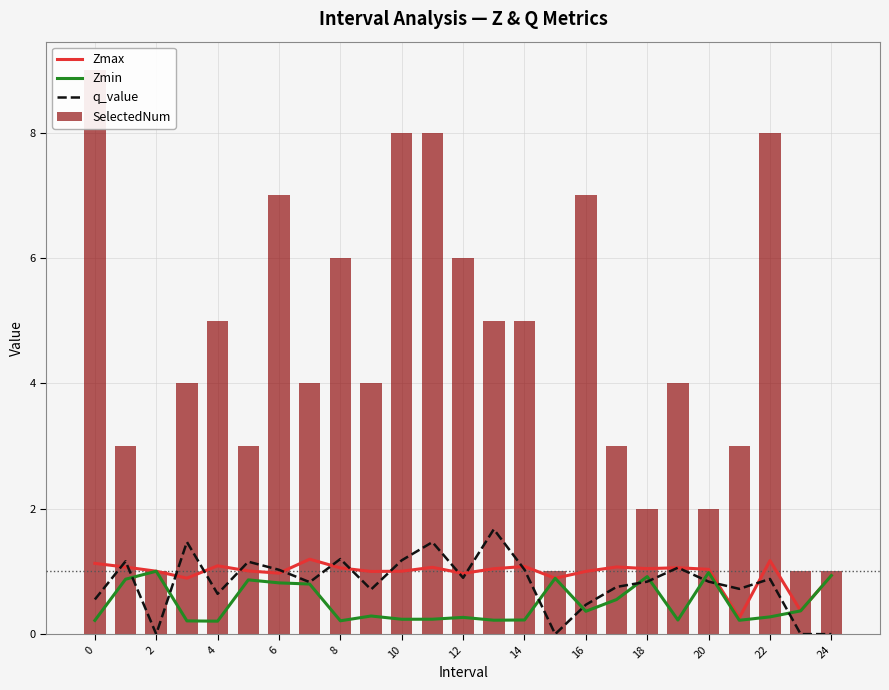

Reading left to right, list all the values displayed in this chart.

Zmax: 1.1	1.1	1.0	0.9	1.1	1.0	1.0	1.2	1.1	1.0	1.0	1.1	1.0	1.0	1.1	0.9	1.0	1.1	1.0	1.1	1.0	0.3	1.2	0.4	0.9
Zmin: 0.2	0.9	1.0	0.2	0.2	0.9	0.8	0.8	0.2	0.3	0.2	0.2	0.3	0.2	0.2	0.9	0.4	0.6	0.9	0.2	1.0	0.2	0.3	0.4	0.9
q_value: 0.6	1.2	-0.0	1.5	0.6	1.2	1.0	0.8	1.2	0.7	1.2	1.5	0.9	1.7	1.0	-0.0	0.5	0.8	0.8	1.1	0.8	0.7	0.9	-0.0	-0.0
SelectedNum: 9.0	3.0	1.0	4.0	5.0	3.0	7.0	4.0	6.0	4.0	8.0	8.0	6.0	5.0	5.0	1.0	7.0	3.0	2.0	4.0	2.0	3.0	8.0	1.0	1.0